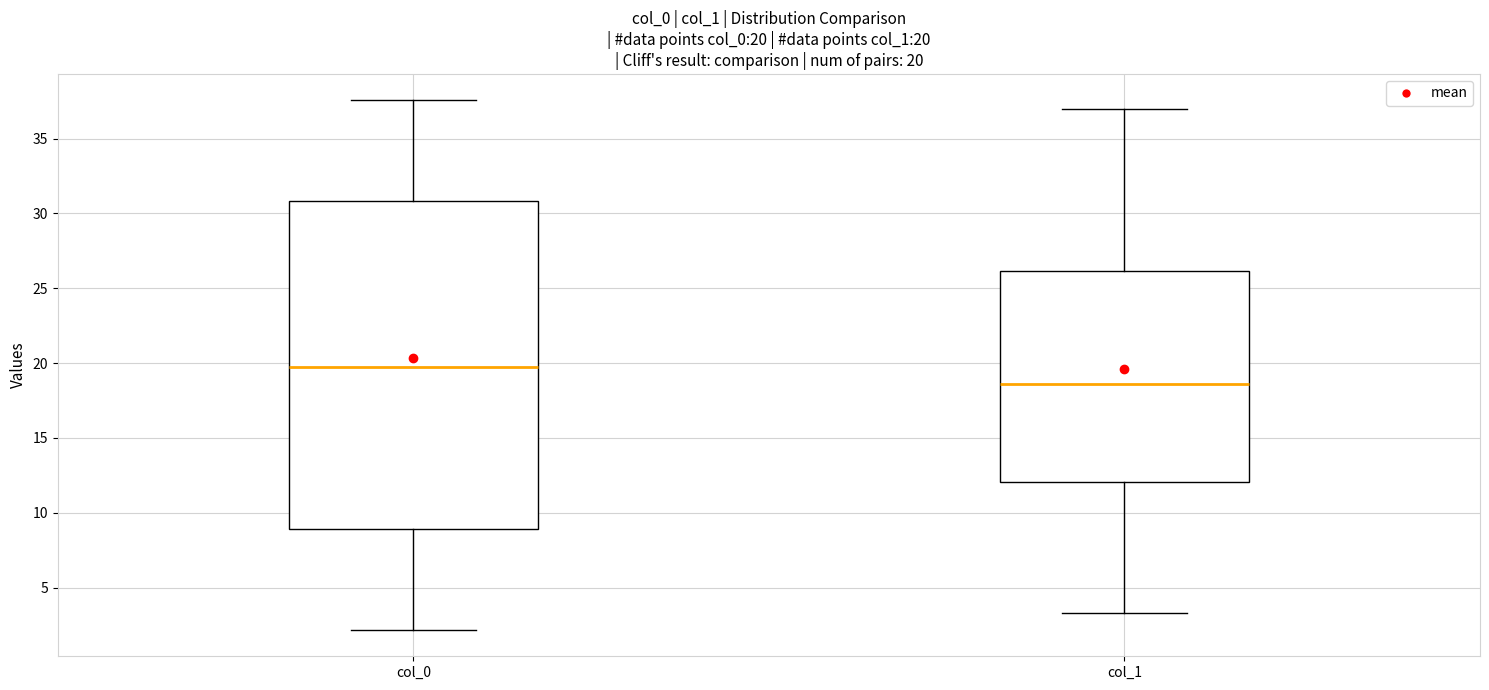

Comparing the boxes themselves (not the whiskers), which one is the tallest?

col_0